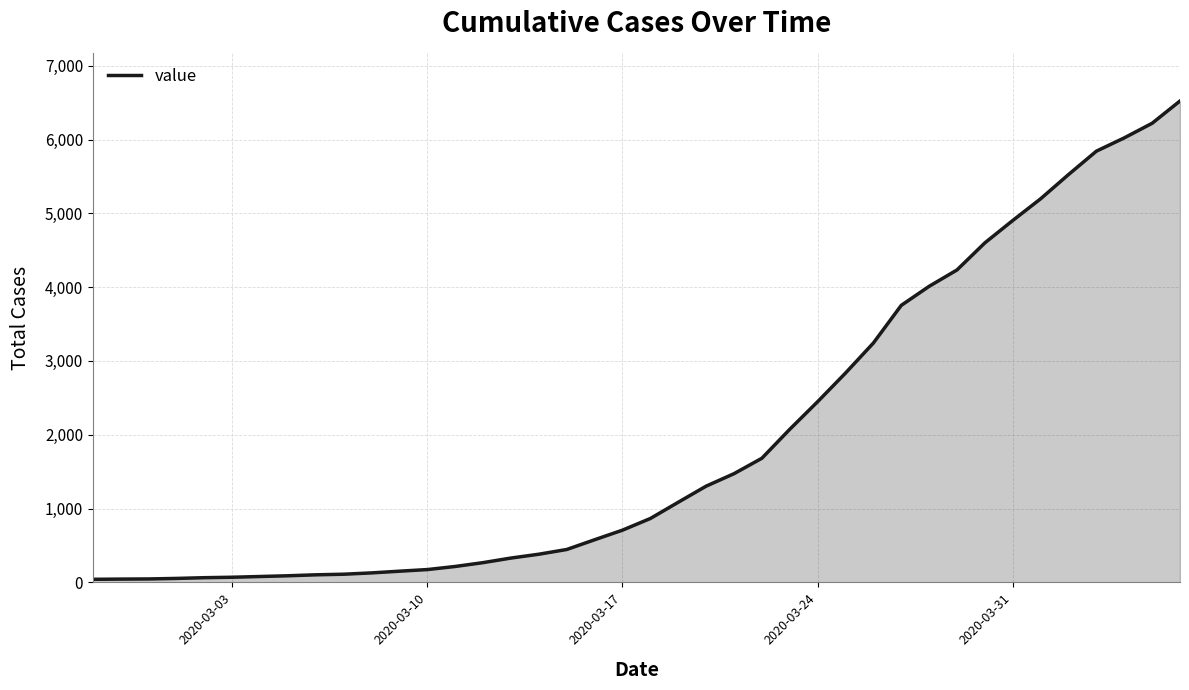

What is the greatest value displayed?

6522